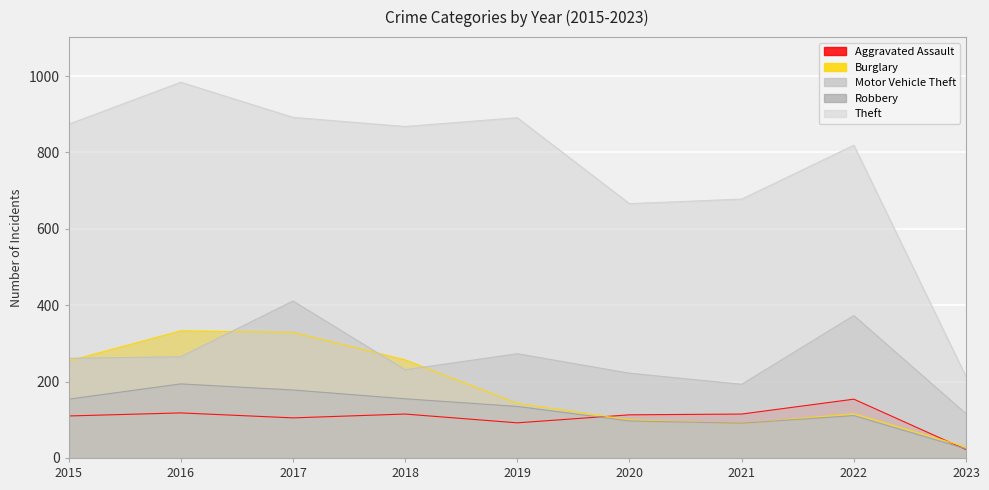

At which category is the sum across all series the highest?

2017